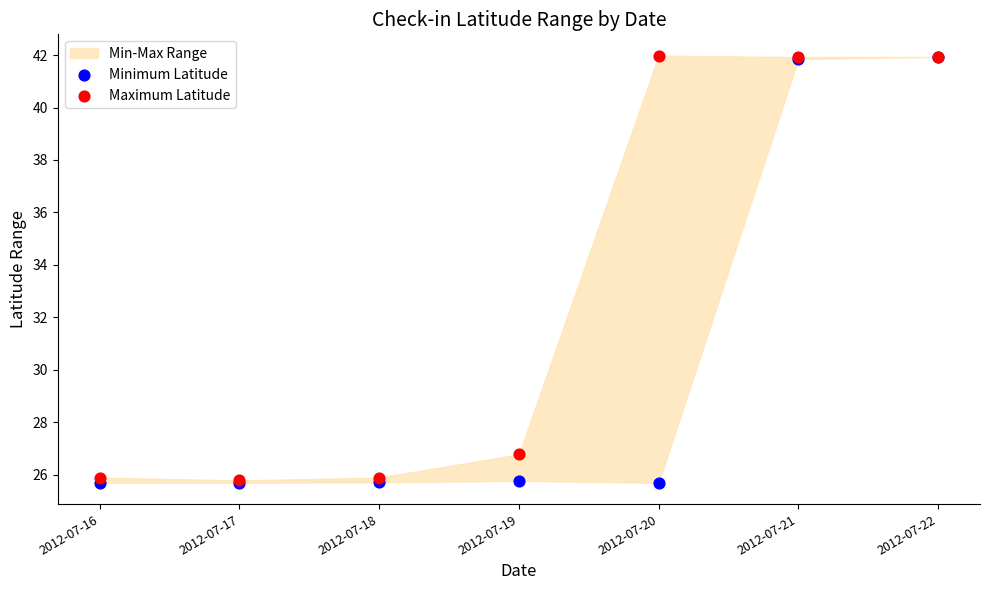

In the Maximum Latitude series, what Y value is closest to 33?

26.8